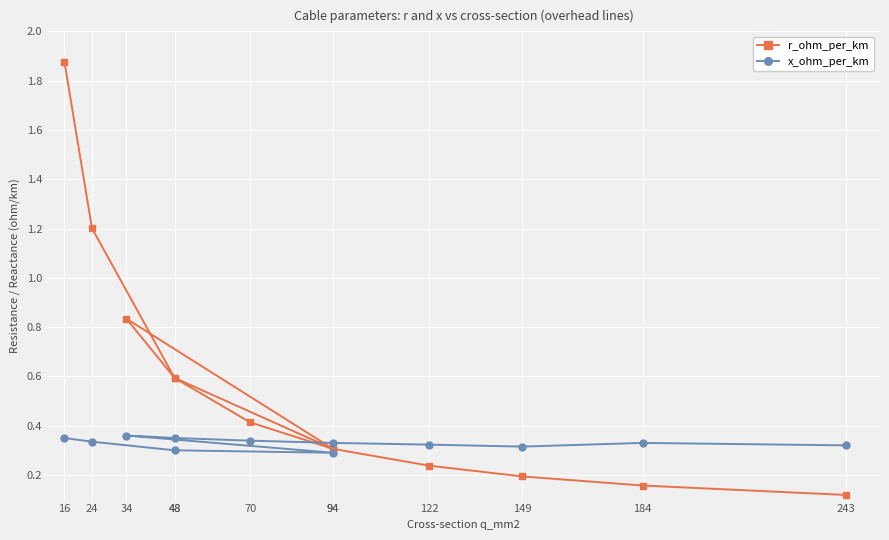

Count the number of categories in the chart.

12